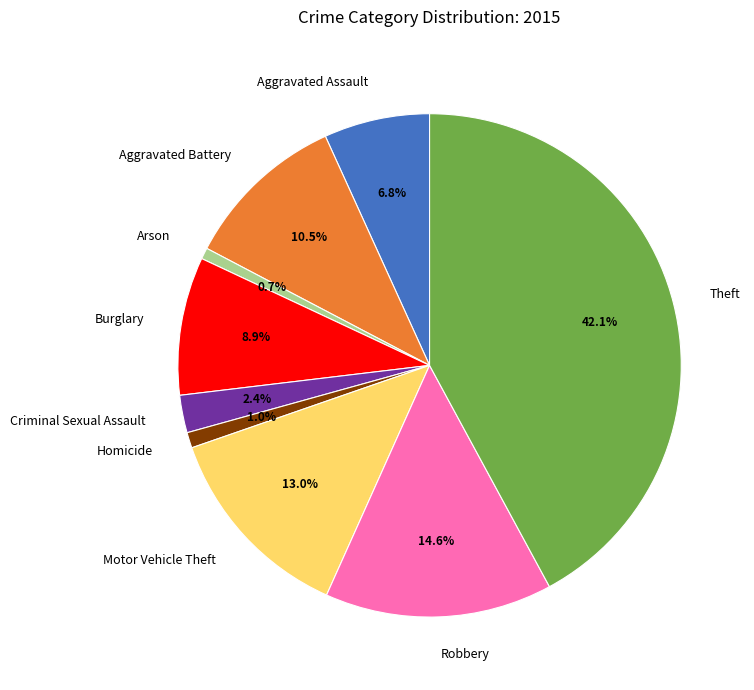

Between Aggravated Battery and Theft, which is larger?

Theft